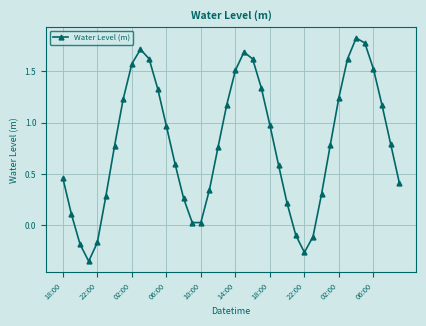

Does the chart have visible grid lines?

Yes